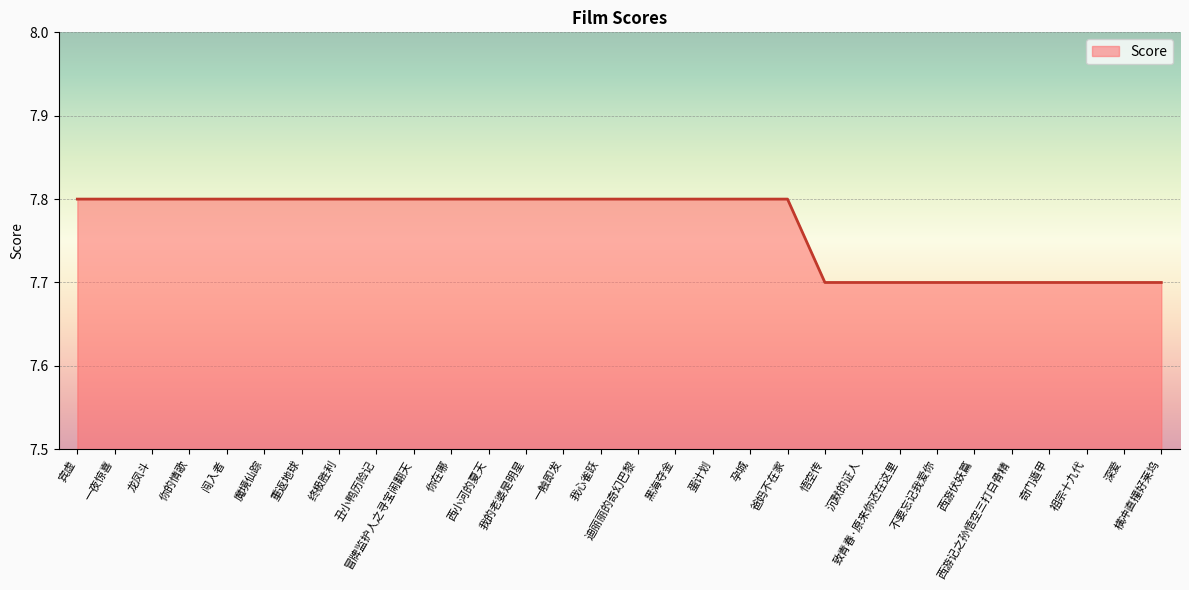

What is the maximum value shown in the chart?

7.8